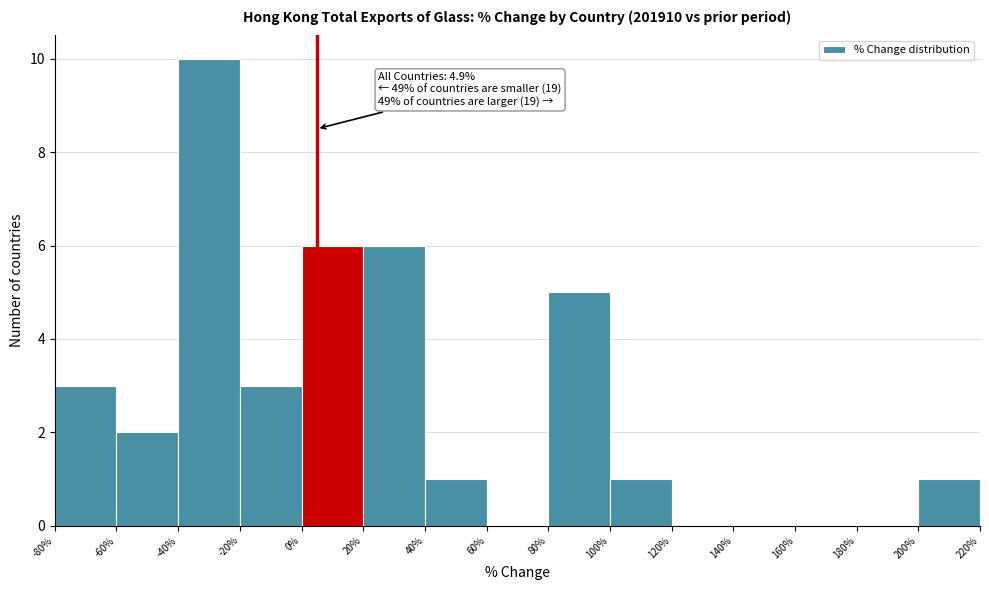

Which range on the x-axis has the tallest bar?

-40% to -20%